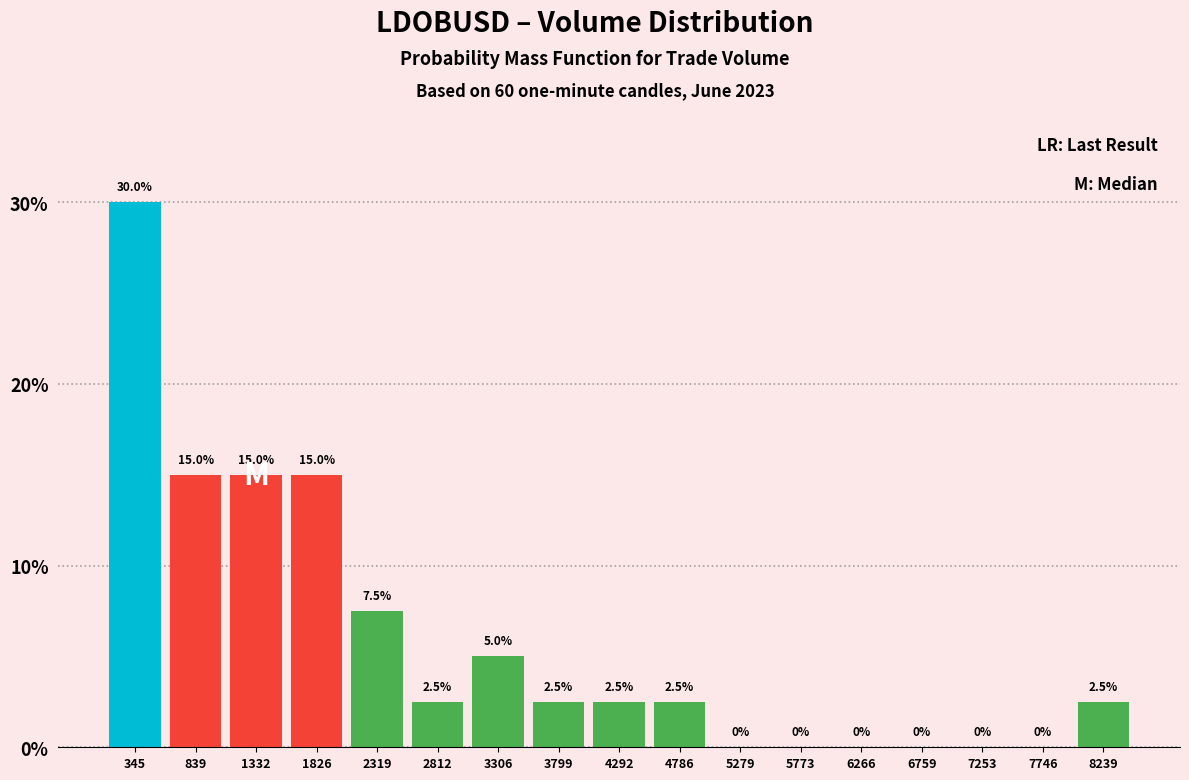

Reading left to right, transcribe this chart: for each bar, give the range it covers on the x-axis and its height. The bar edges are not printed on the chart, so give them approximately, as read against the axis.

100 to 600: 30.0
600 to 1100: 15.0
1100 to 1600: 15.0
1600 to 2050: 15.0
2050 to 2550: 7.5
2550 to 3050: 2.5
3050 to 3550: 5.0
3550 to 4050: 2.5
4050 to 4550: 2.5
4550 to 5050: 2.5
5050 to 5550: 0.0
5550 to 6000: 0.0
6000 to 6500: 0.0
6500 to 7000: 0.0
7000 to 7500: 0.0
7500 to 8000: 0.0
8000 to 8500: 2.5